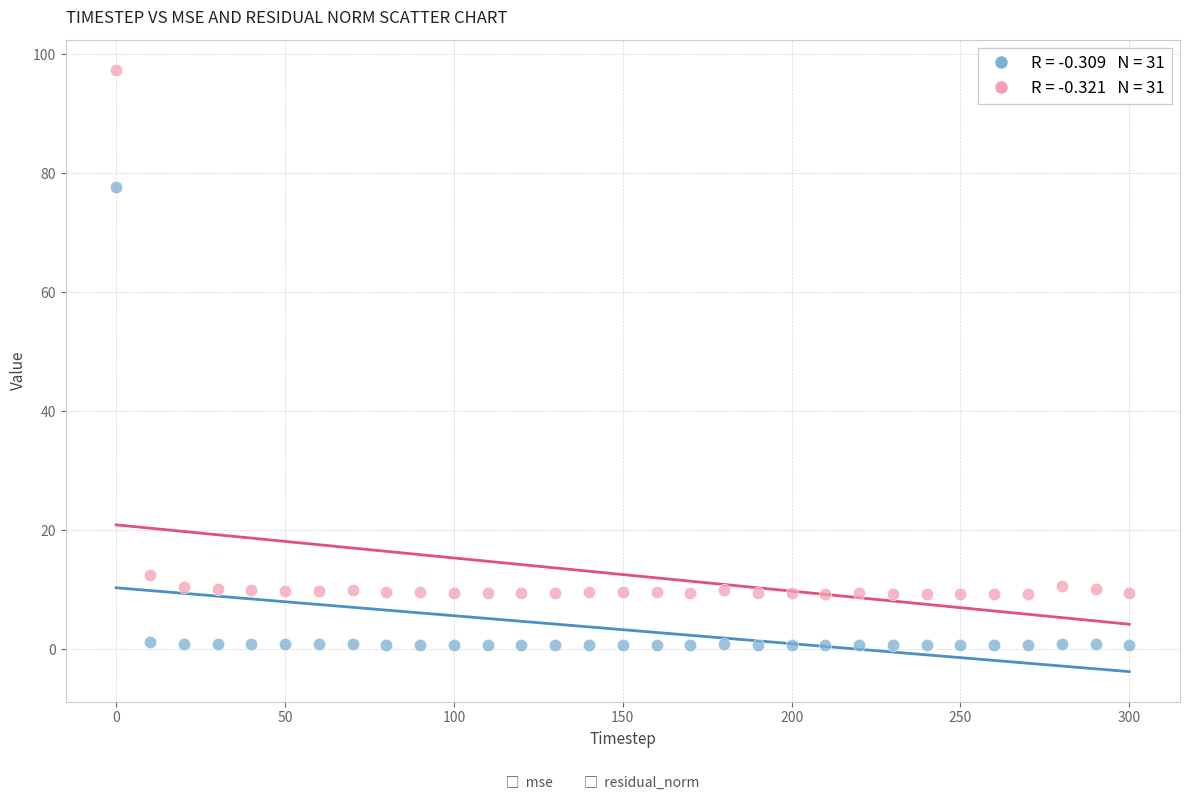

Across all data points, what is the range of Y values (max minus min)?

96.7